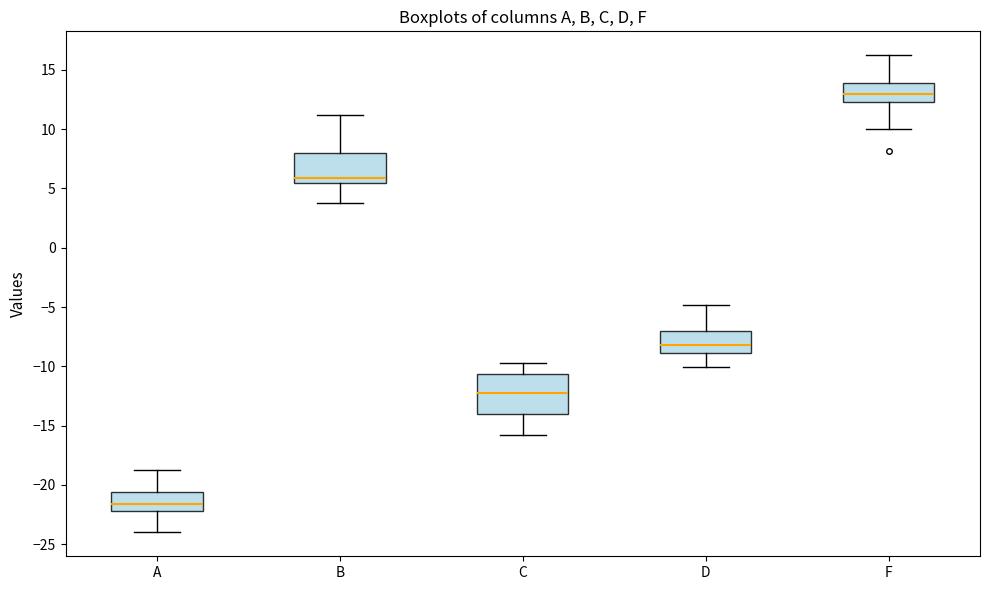

Which box has the highest median line?

F